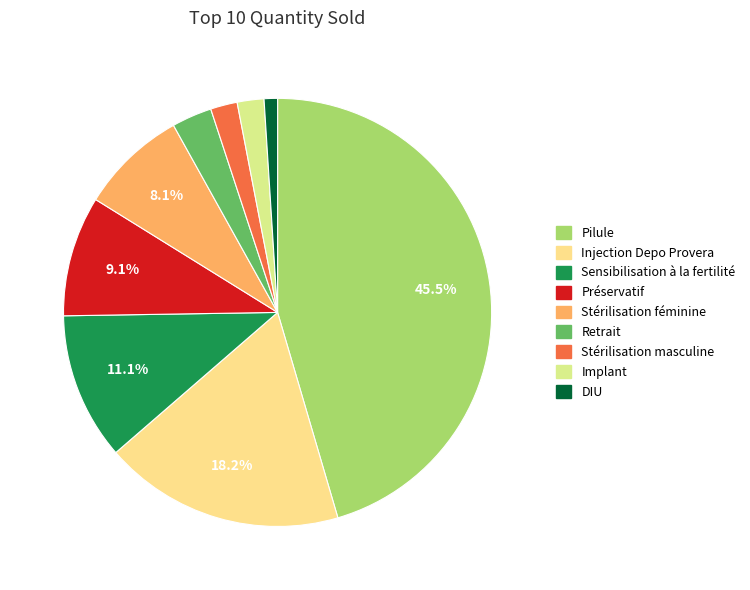

The Retrait slice represents 16% of the pie. True or false?

False